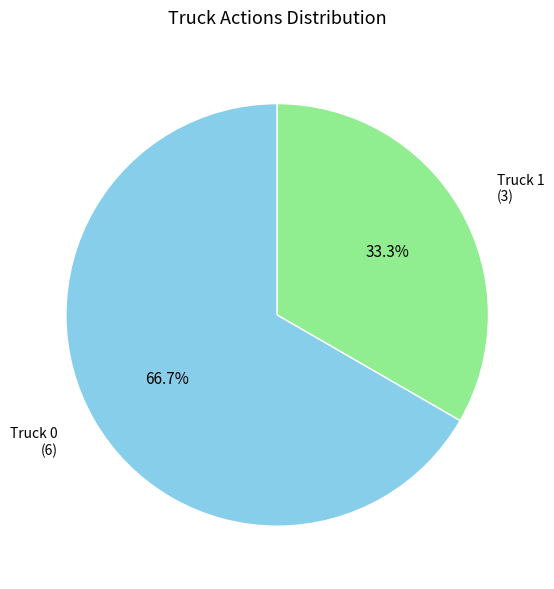

Is there a majority slice in this chart?

Yes